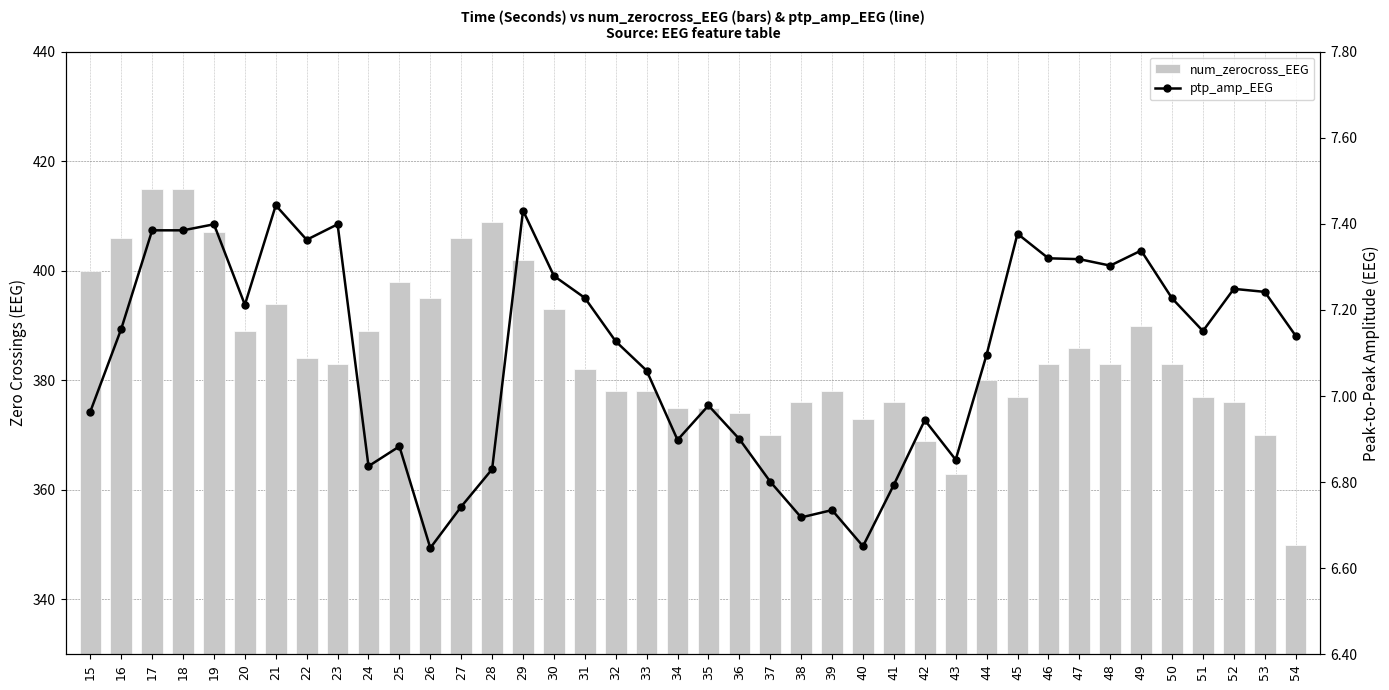

What is the approximate value of num_zerocross_EEG at 25?

398.0